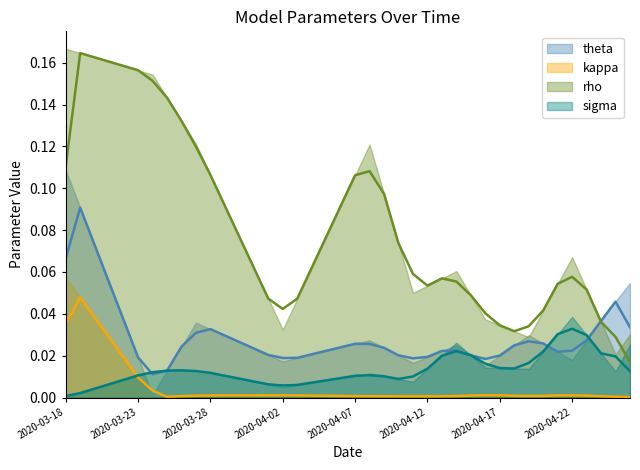

Rank the categories by kappa value from lowest to highest.

2020-03-24, 2020-04-26, 2020-04-25, 2020-03-25, 2020-04-11, 2020-04-12, 2020-04-13, 2020-04-14, 2020-04-19, 2020-04-10, 2020-04-24, 2020-04-09, 2020-04-08, 2020-03-26, 2020-04-07, 2020-04-06, 2020-04-20, 2020-04-18, 2020-04-05, 2020-04-23, 2020-04-04, 2020-04-15, 2020-03-27, 2020-04-03, 2020-04-21, 2020-03-28, 2020-03-29, 2020-03-30, 2020-03-31, 2020-04-01, 2020-04-17, 2020-04-02, 2020-04-22, 2020-04-16, 2020-03-23, 2020-03-22, 2020-03-21, 2020-03-20, 2020-03-19, 2020-03-18